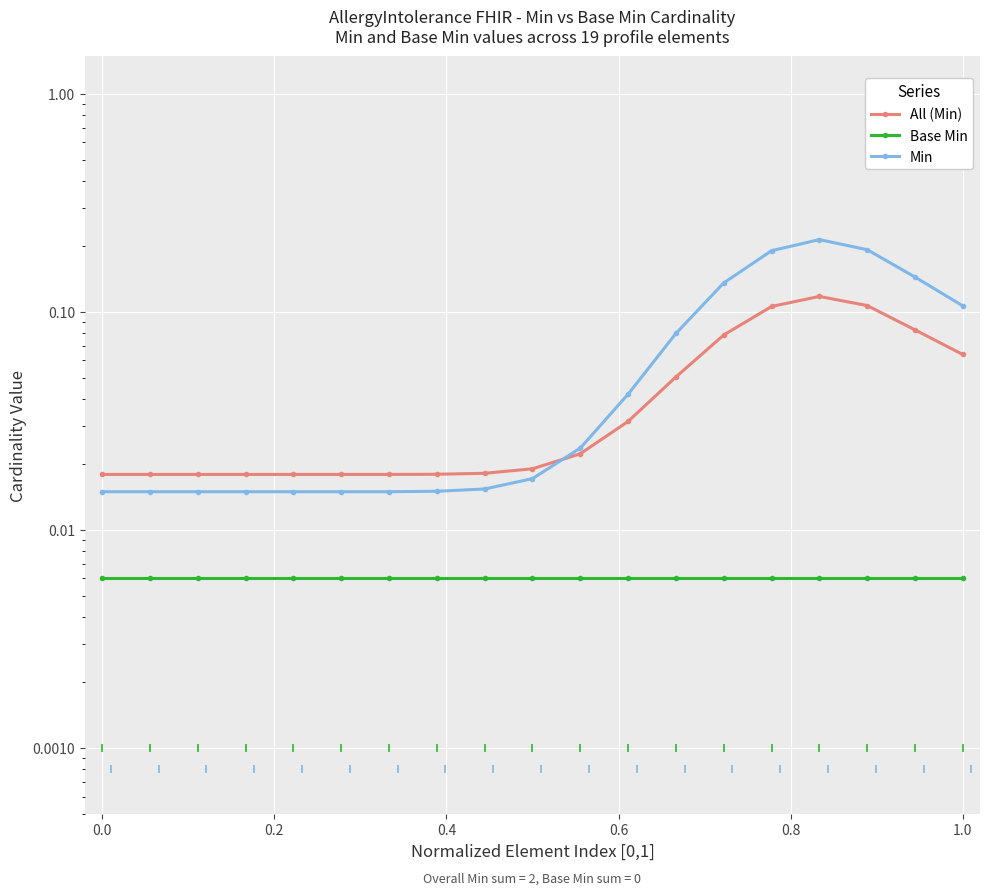

Rank the series by their maximum value, from highest to lowest.

Min, All (Min), Base Min